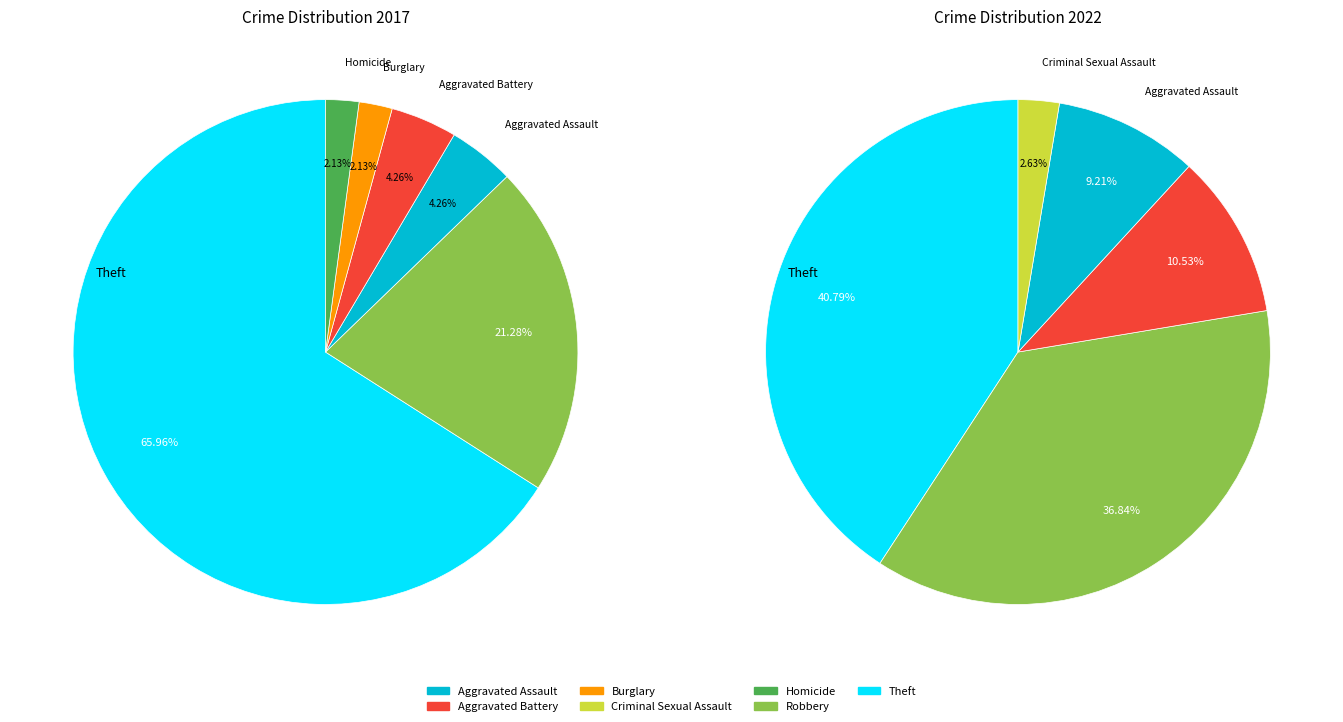

Is there a majority slice in this chart?

Yes